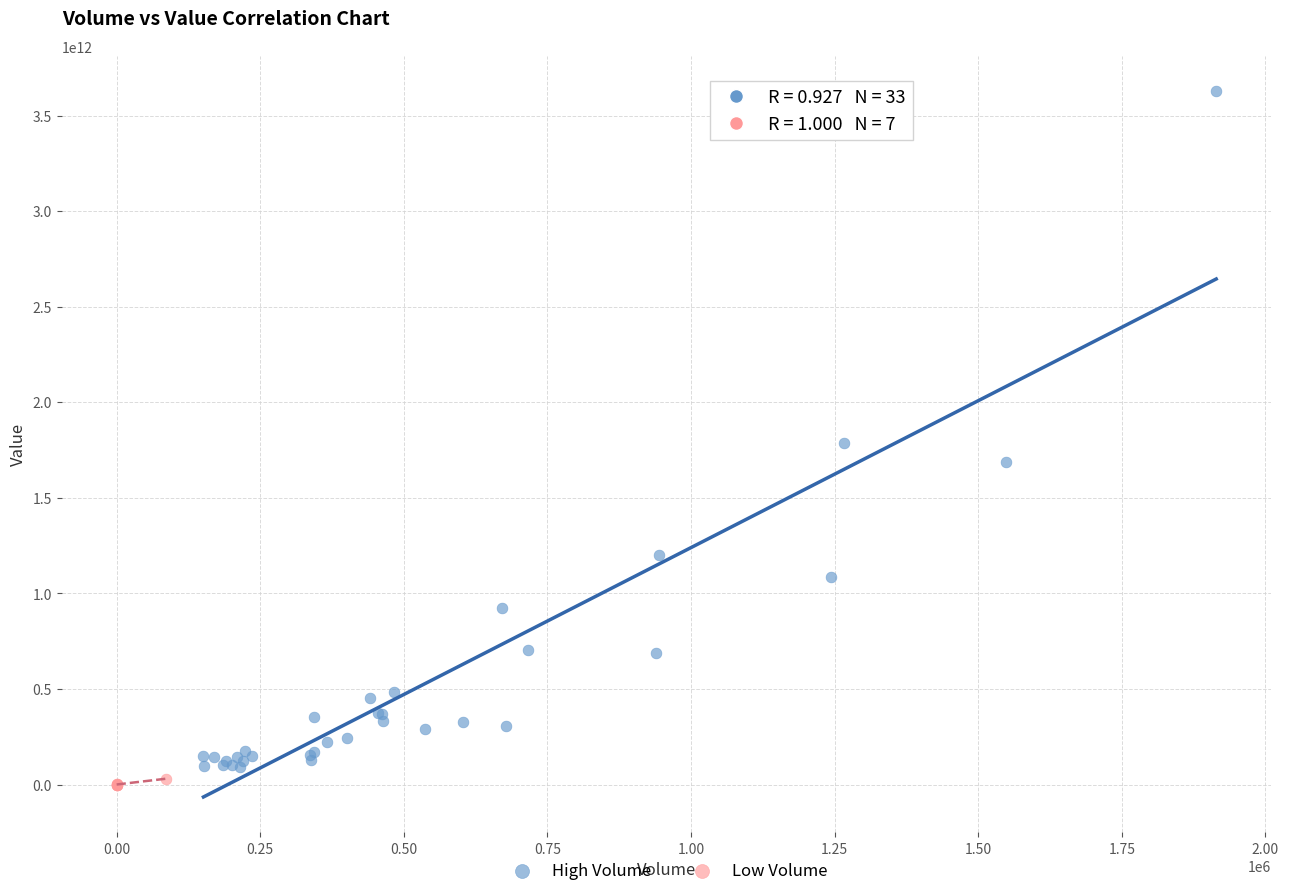

Which series has the widest spread of Y values?

High Volume